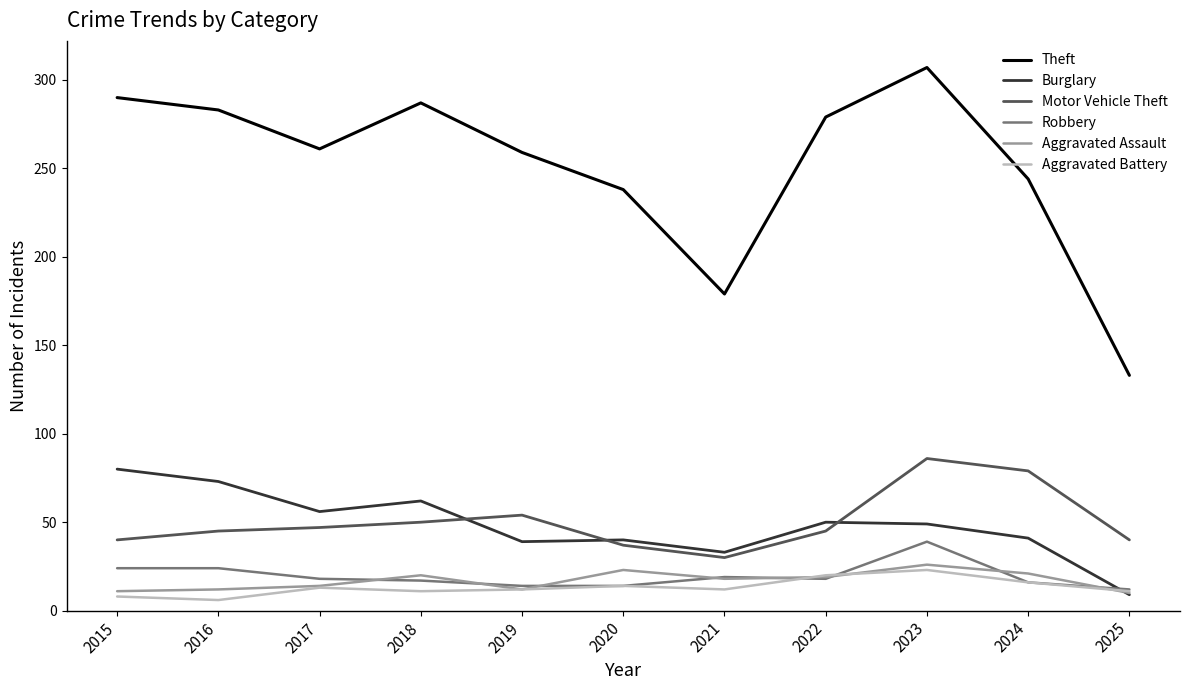

What is the difference between the Motor Vehicle Theft values at 2025 and 2024?

39